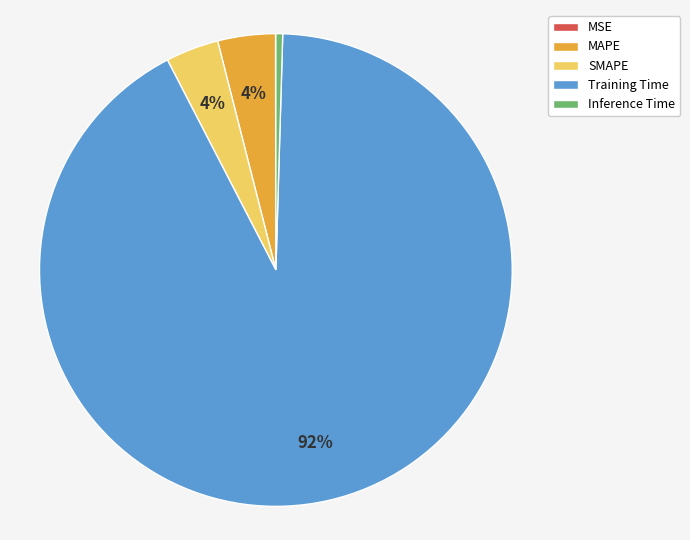

Is the sum of MAPE and Inference Time greater than half?

No